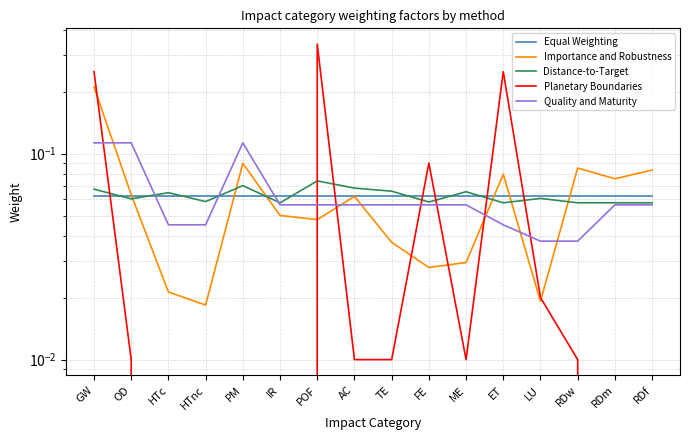

What is the sum of the Quality and Maturity values at AC and HTnc?

0.1